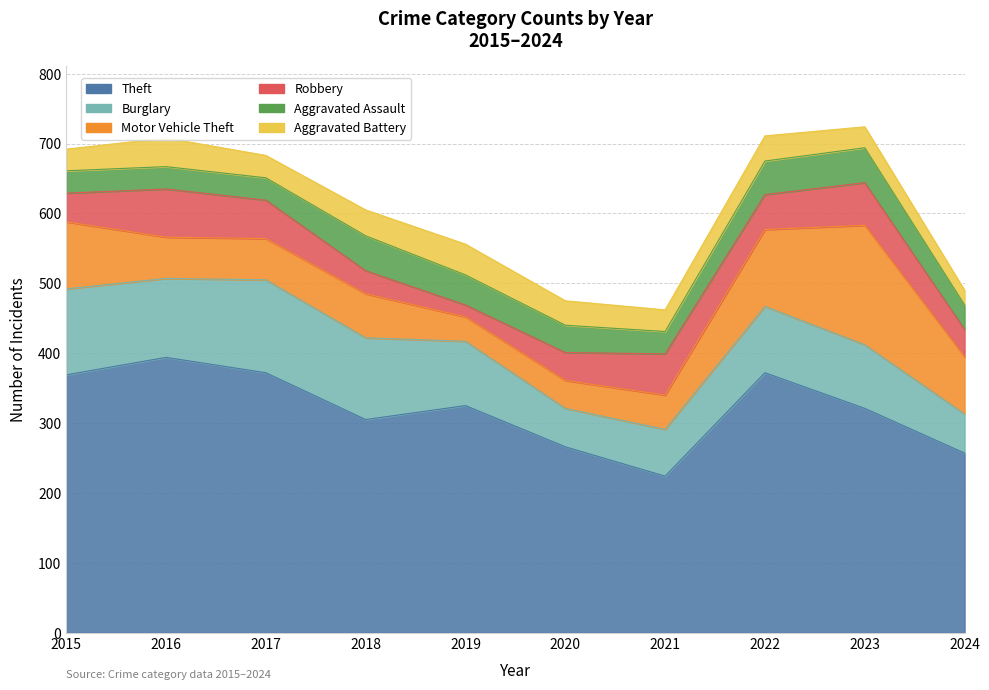

Which category has the highest value across all series?

2016